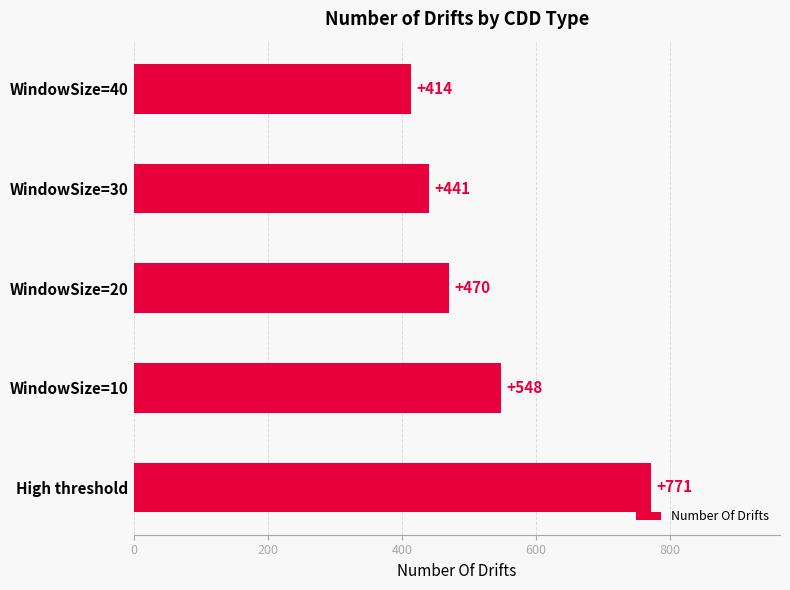

Does the chart contain any negative values?

No